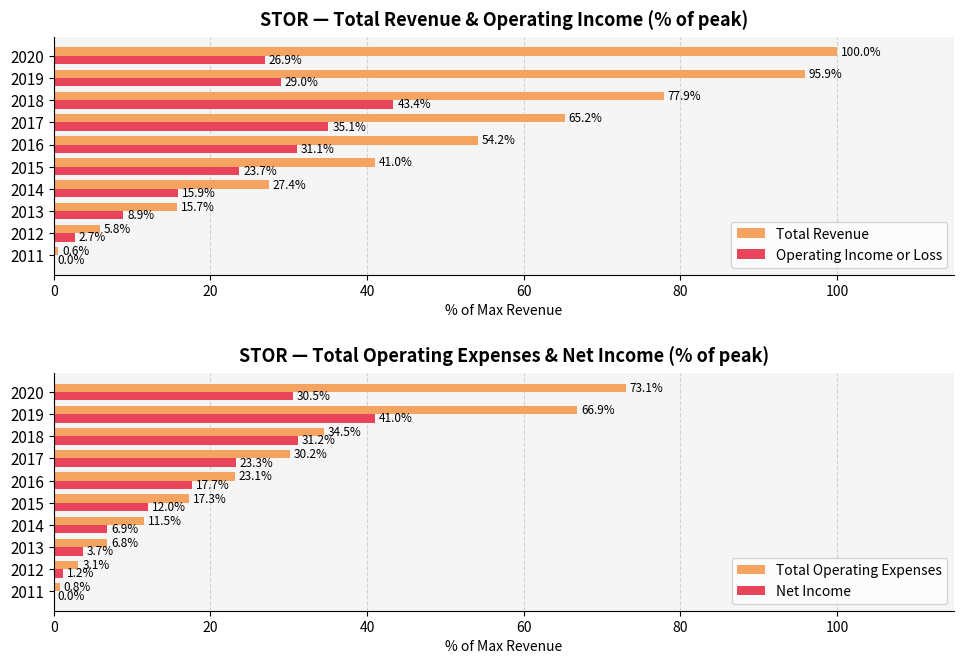

How many bars are there in total?

40